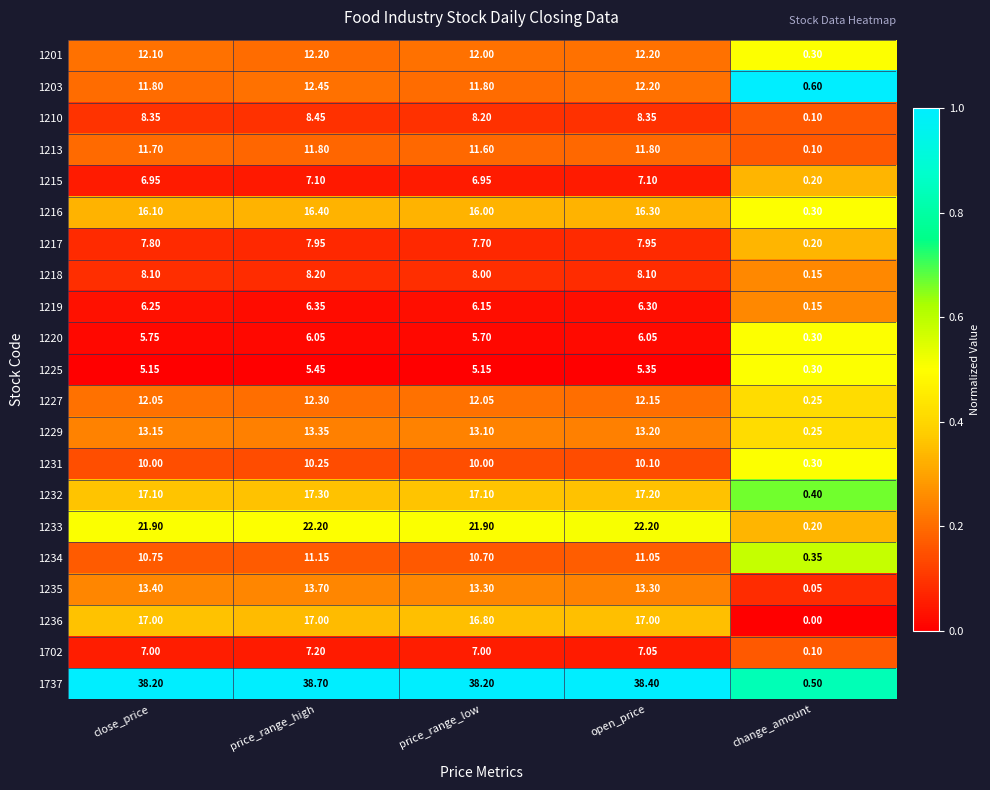

Which series changed the most between close_price and price_range_high?

1203